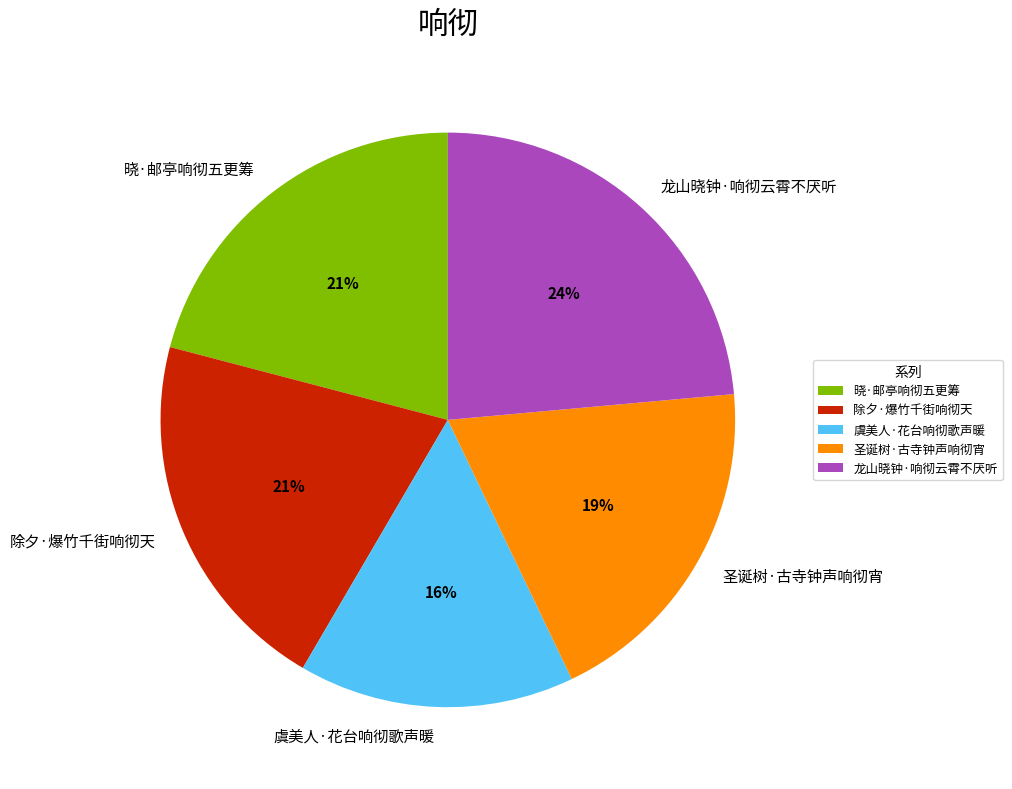

Is there a majority slice in this chart?

No